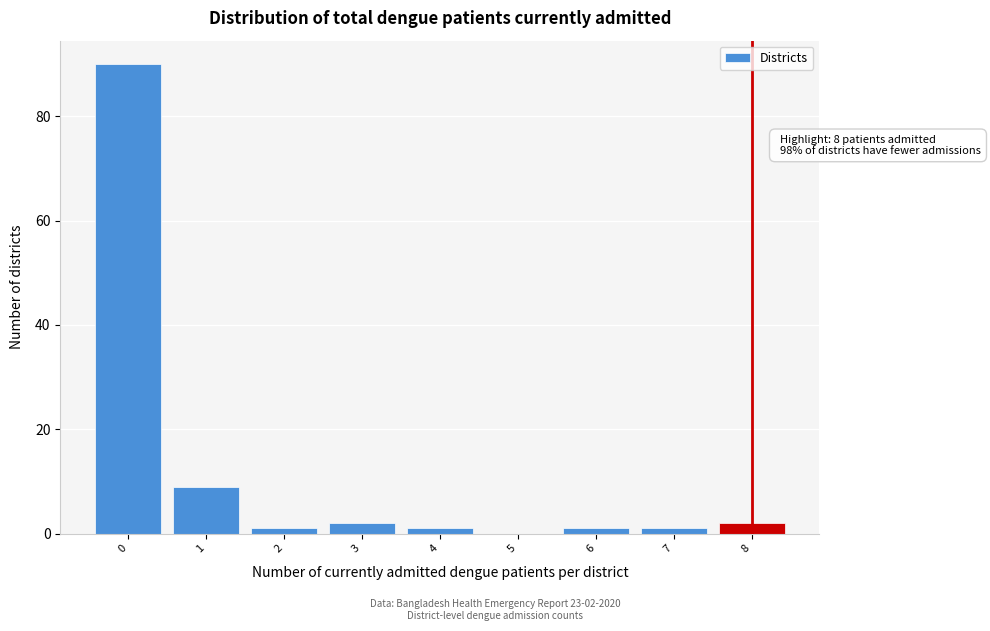

Reading left to right, transcribe all the data shown in this chart.

0=90	1=9	2=1	3=2	4=1	5=0	6=1	7=1	8=2